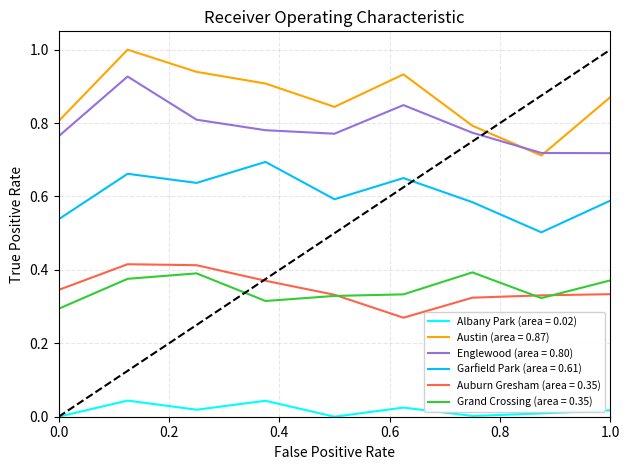

Which series has the largest total across all categories?

Austin (area = 0.87)